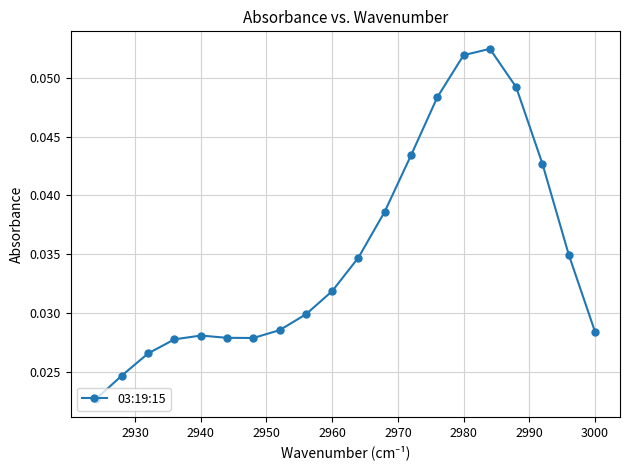

Count the values in the range 0 to 1.

20